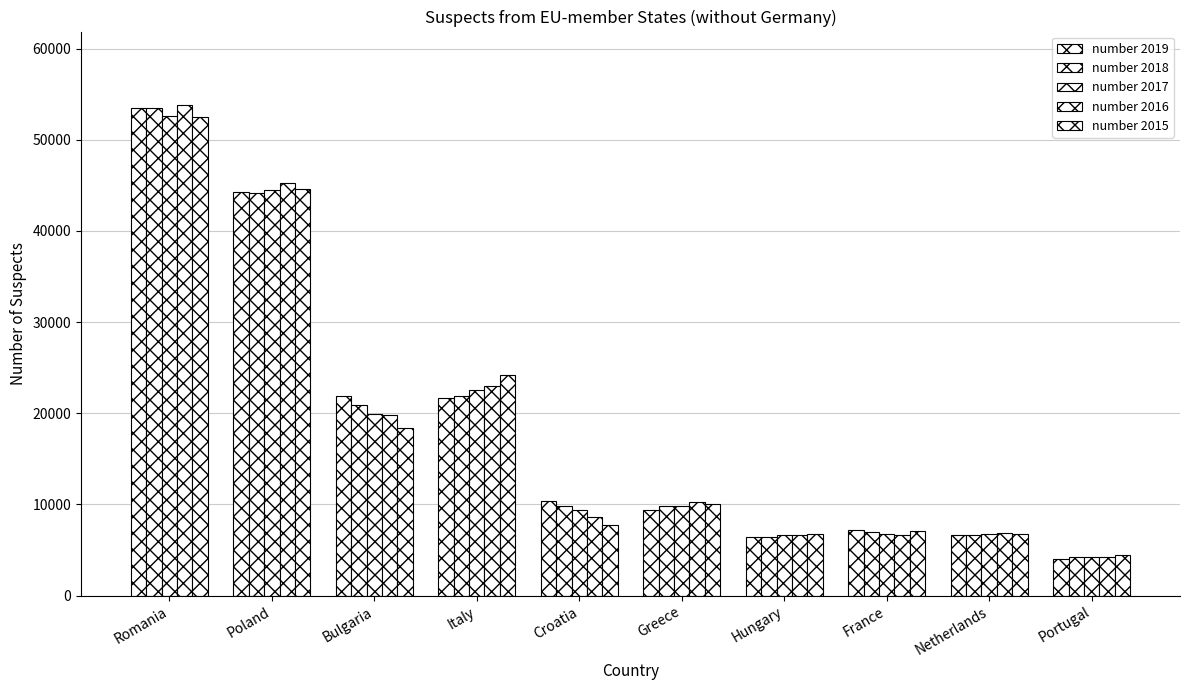

How many values in the number 2016 series are below 10266?

5